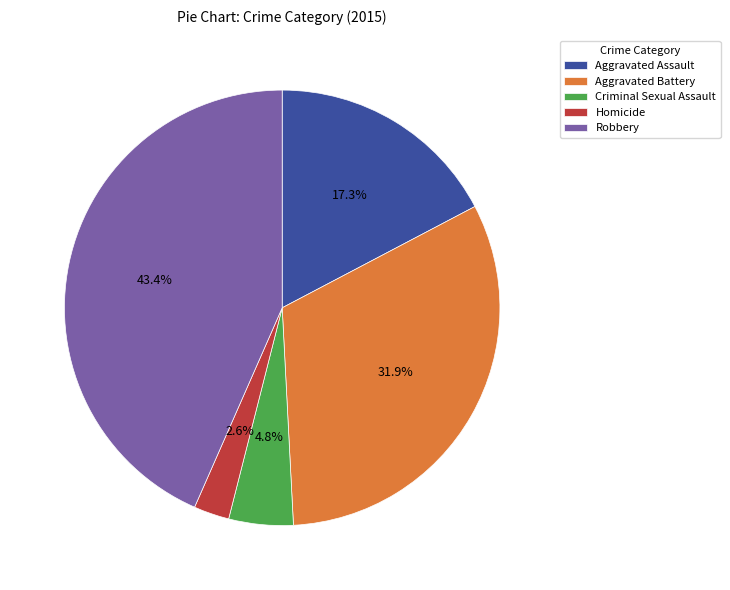

To the nearest percent, what percentage of the pie is Homicide?

3%